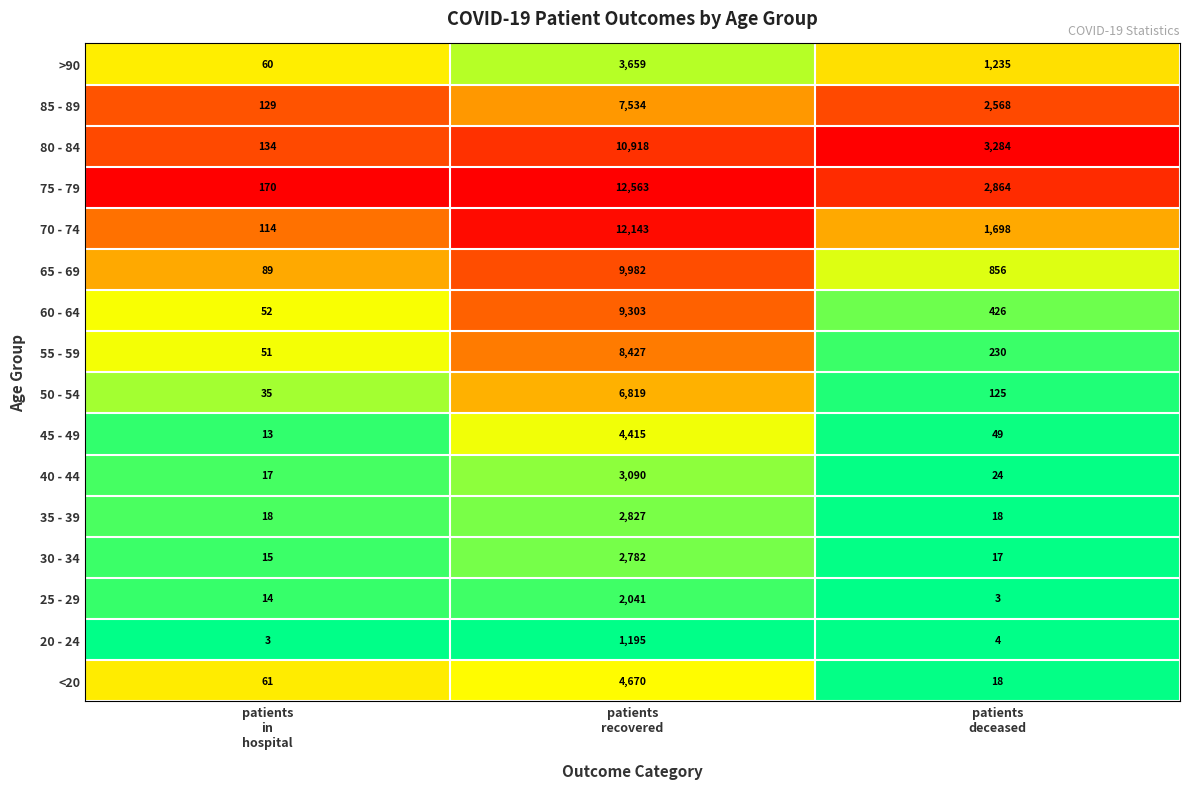

Which series has the largest range (max minus min)?

75 - 79